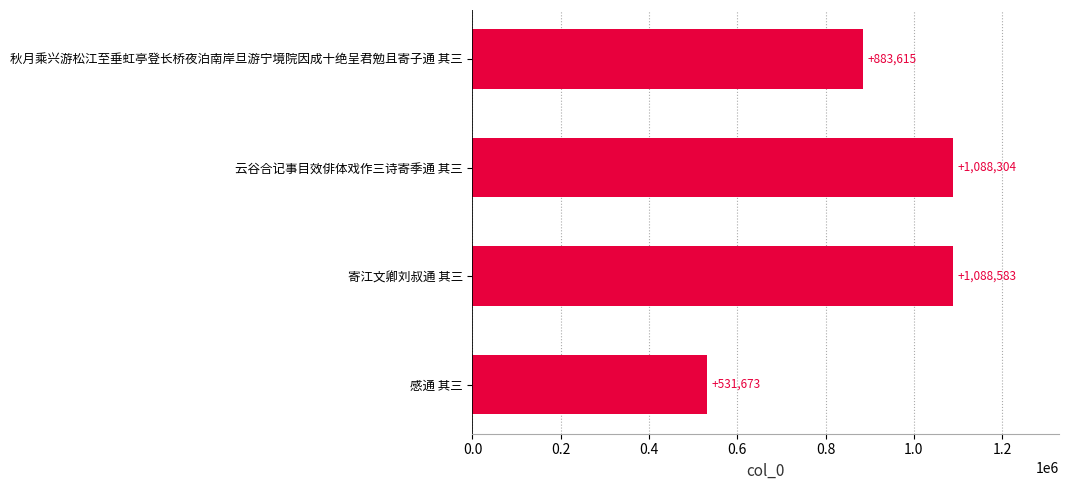

What is the difference between the maximum and minimum values?

556910